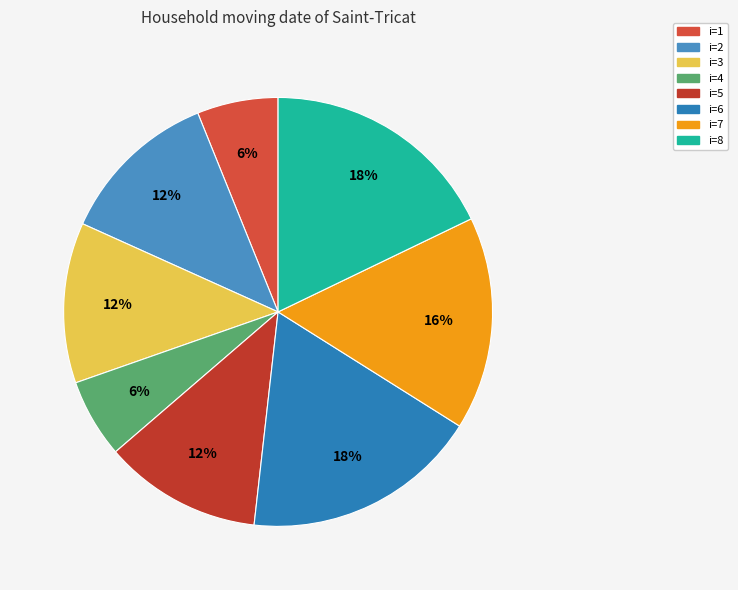

The i=4 slice represents 6% of the pie. True or false?

True